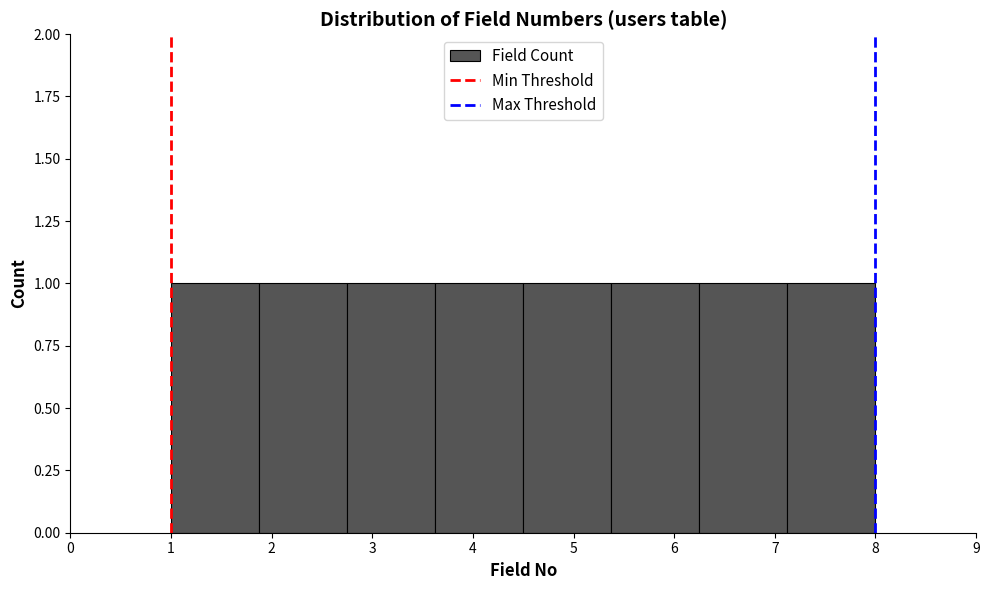

Reading left to right, transcribe this chart: for each bar, give the range it covers on the x-axis and its height. Neither the bar edges nor the heights are printed on the chart, so give them approximately, as read against the axes.

1.0 to 1.9: 1
1.9 to 2.8: 1
2.8 to 3.6: 1
3.6 to 4.5: 1
4.5 to 5.4: 1
5.4 to 6.3: 1
6.3 to 7.1: 1
7.1 to 8.0: 1